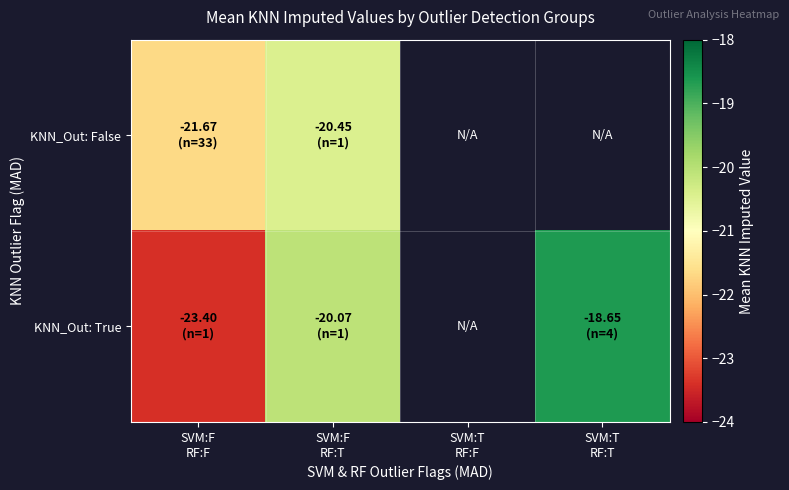

True or false: KNN_Out: False has a value of -20.5 at SVM:F RF:T.

True